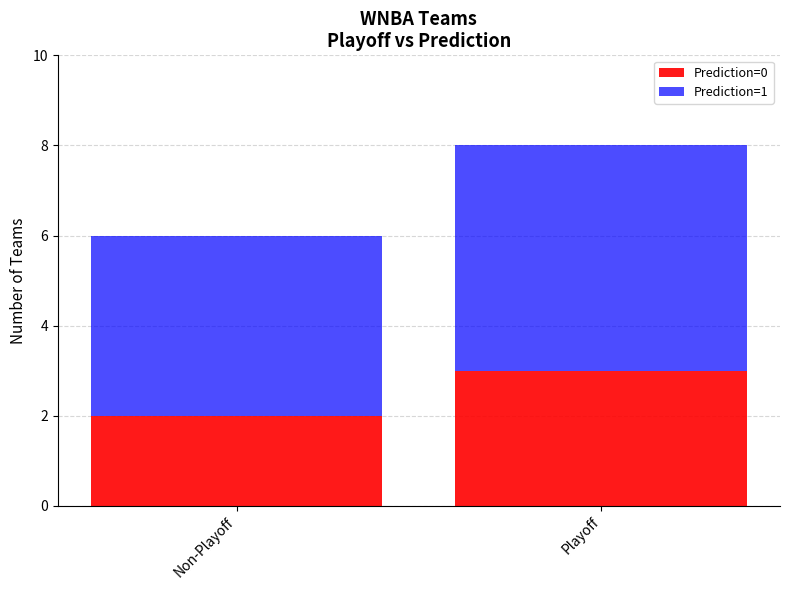

What is the sum of all Prediction=0 values?

5